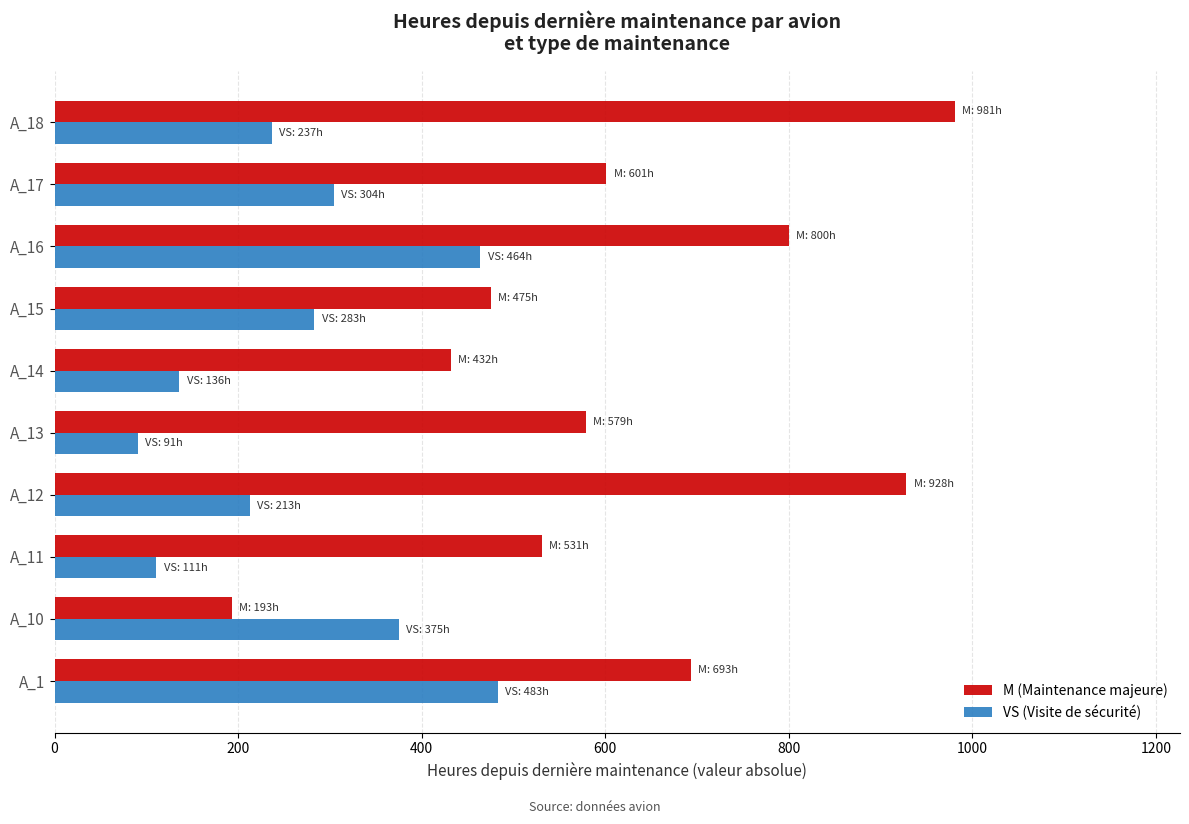

What is the sum of all M (Maintenance majeure) values?

6213